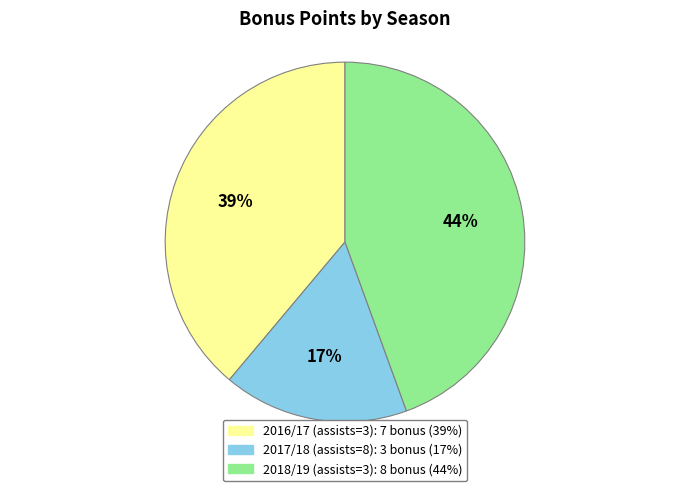

To the nearest percent, what is the average slice percentage?

33%